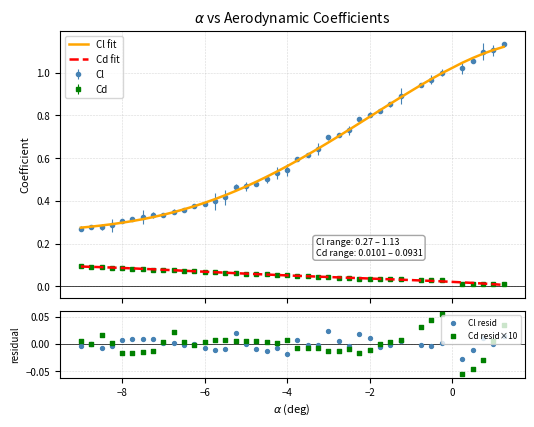

Which series has the largest total across all categories?

Cl fit